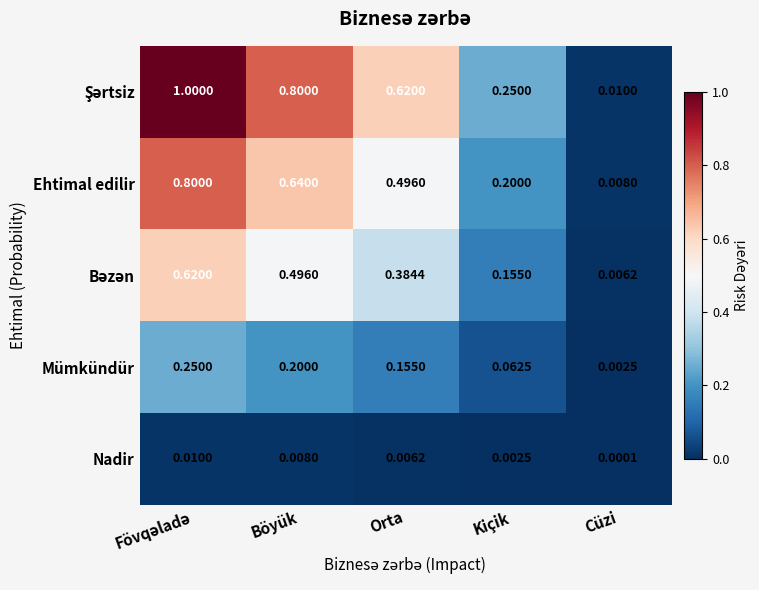

Which label corresponds to the smallest value in the chart?

Cüzi